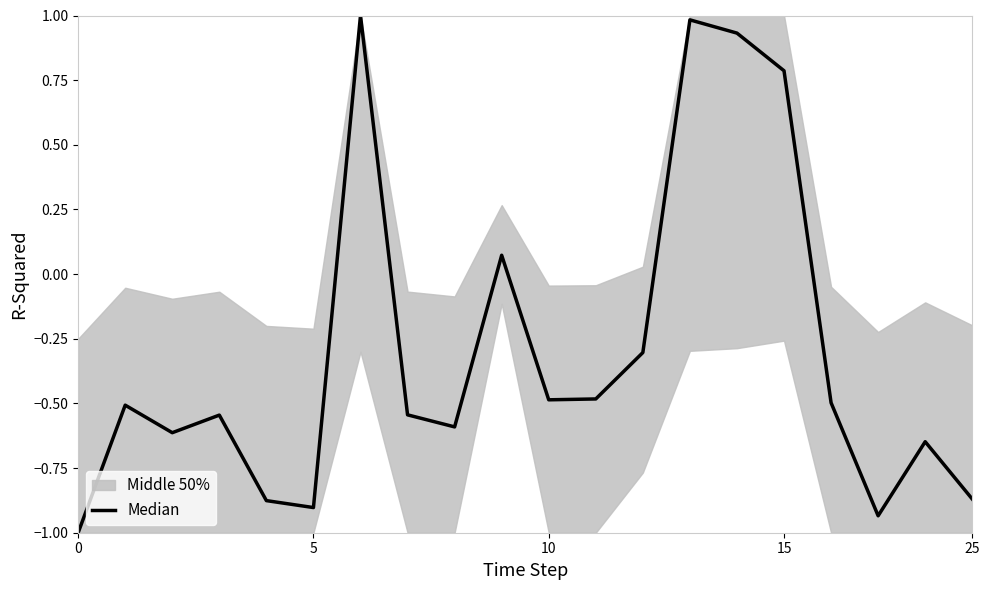

Reading left to right, list all the values displayed in this chart.

-1.0	-0.5	-0.6	-0.5	-0.9	-0.9	1.0	-0.5	-0.6	0.1	-0.5	-0.5	-0.3	1.0	0.9	0.8	-0.5	-0.9	-0.6	-0.9